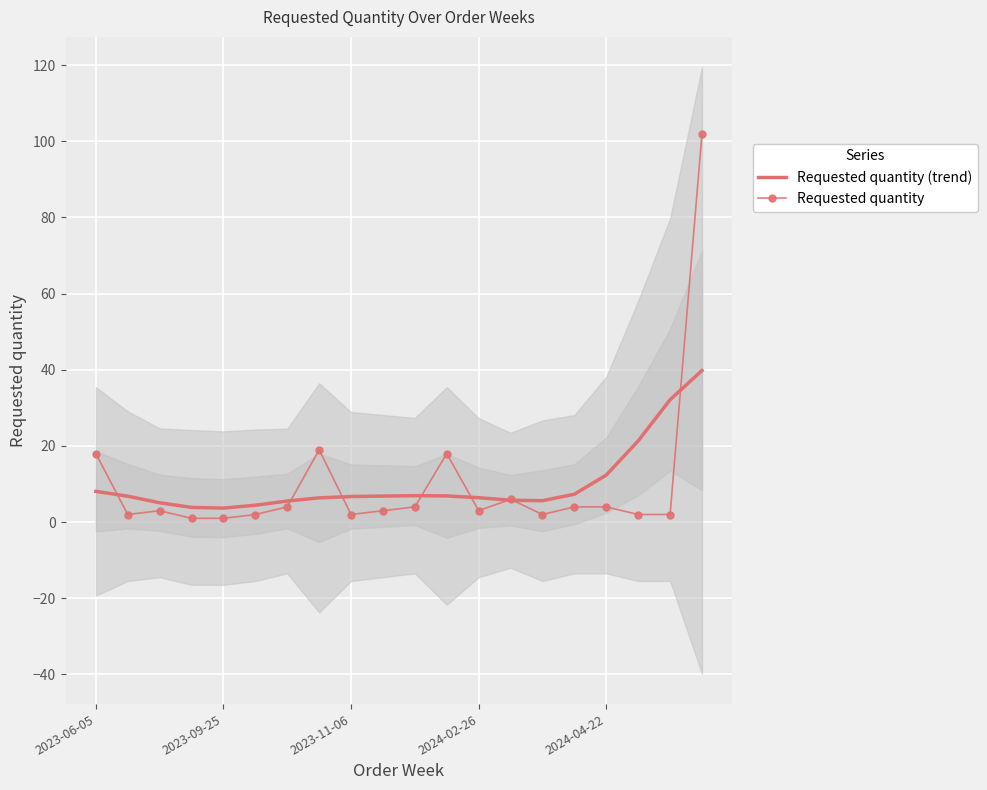

What position from the right is 2023-06-05?

20